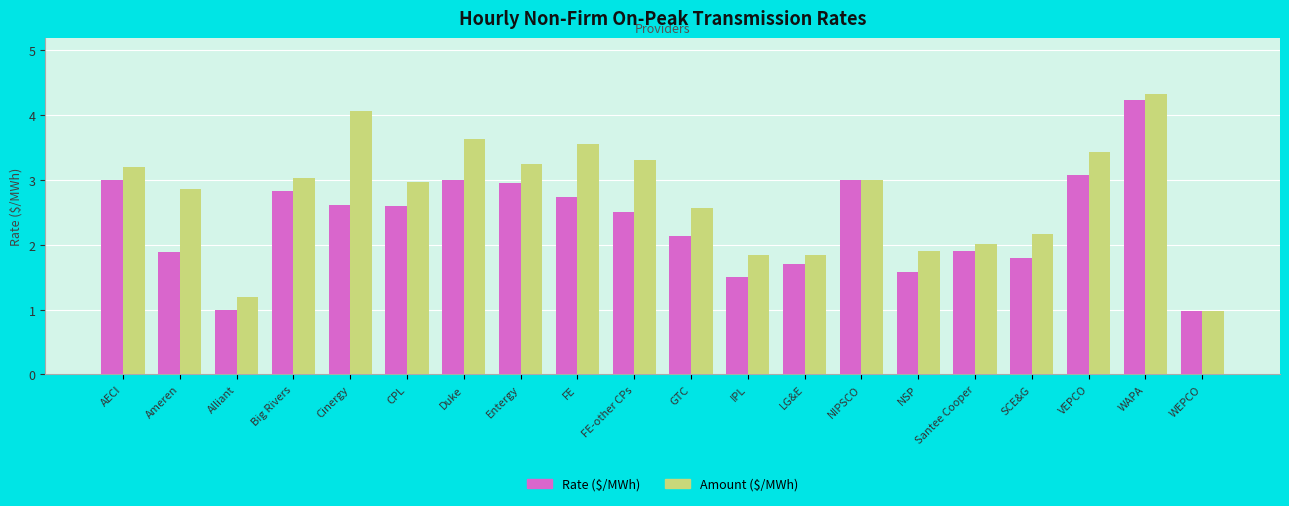

What are all the series names shown in the legend?

Rate ($/MWh), Amount ($/MWh)